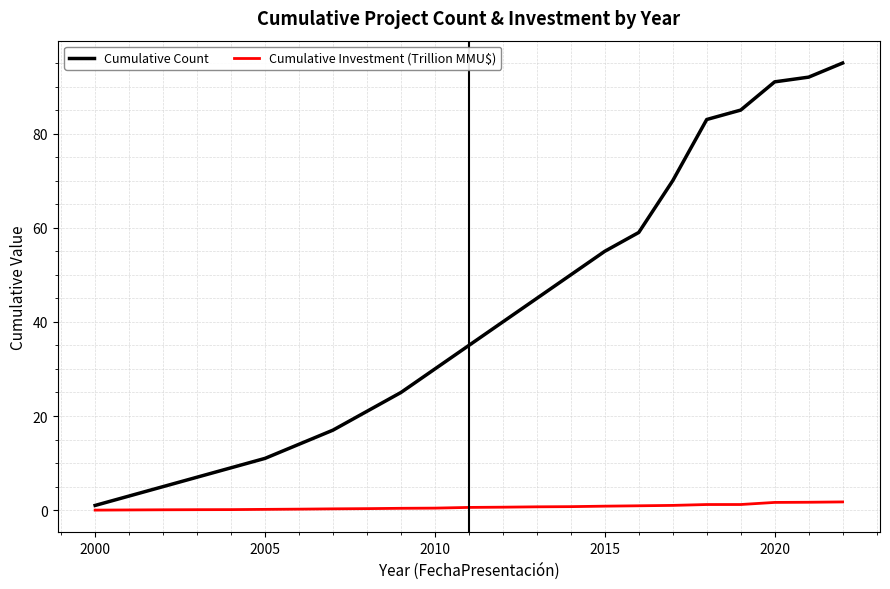

What is the difference between the maximum and second lowest values in the Cumulative Investment (Trillion MMU$) series?

1.7